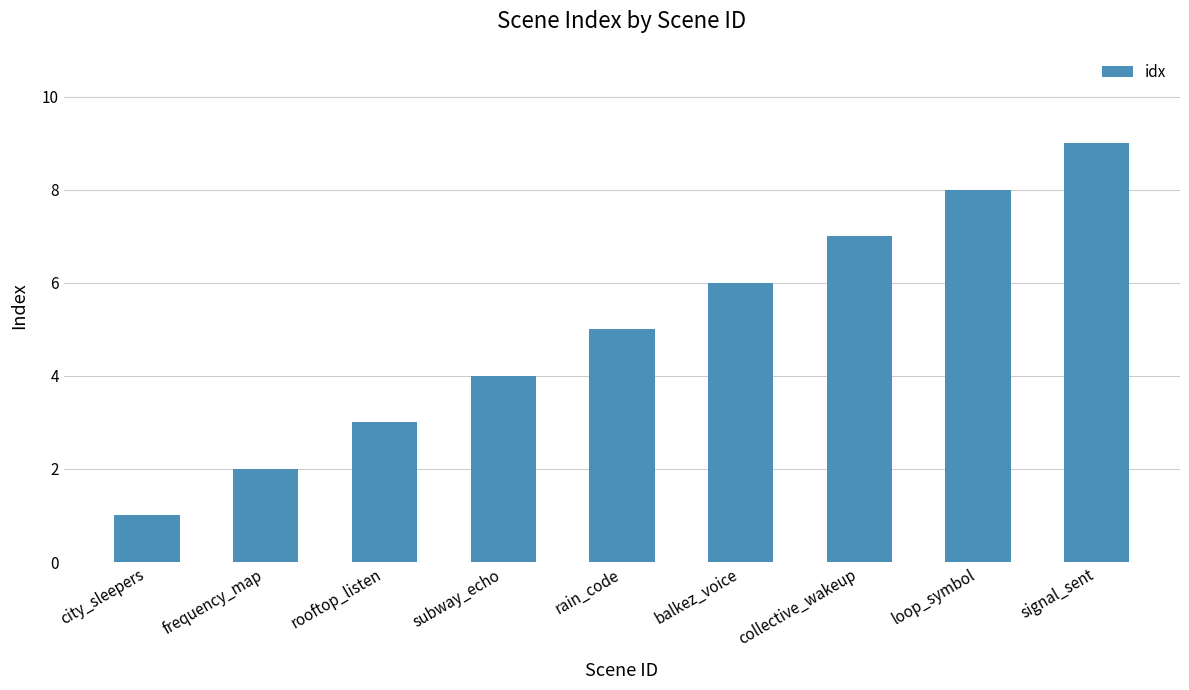

True or false: the data shows 8 at loop_symbol.

True